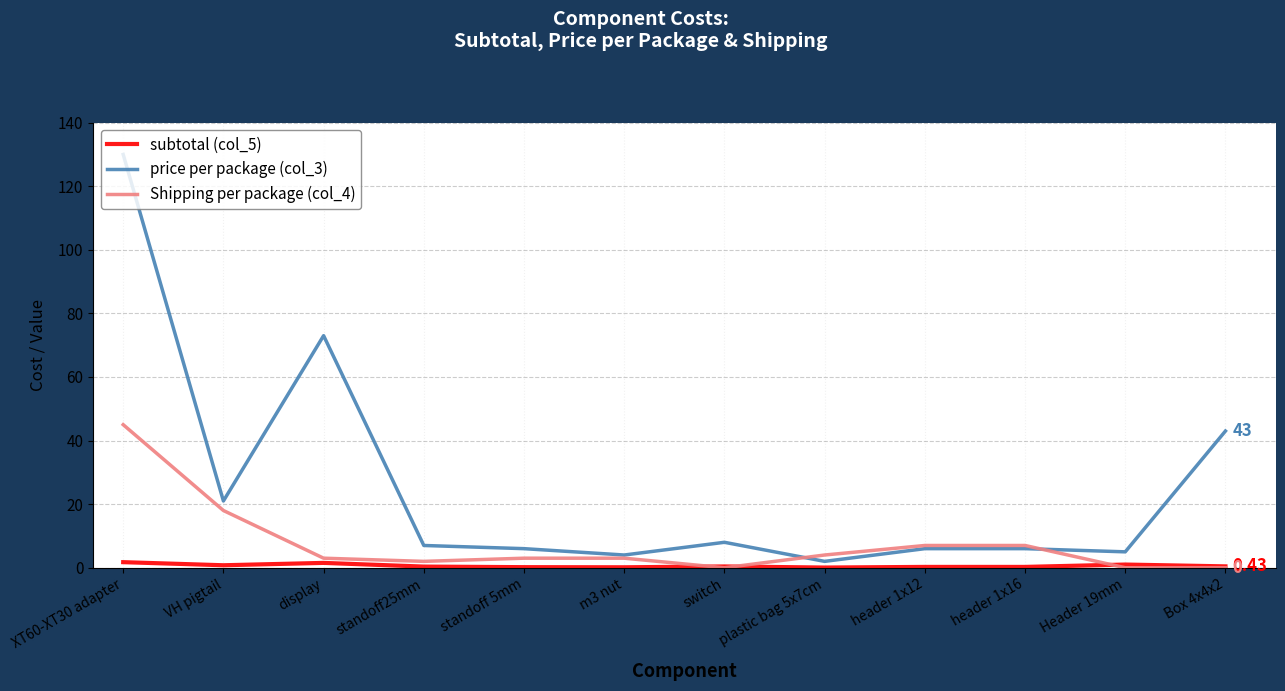

Rank the series by their average value, from highest to lowest.

price per package (col_3), Shipping per package (col_4), subtotal (col_5)